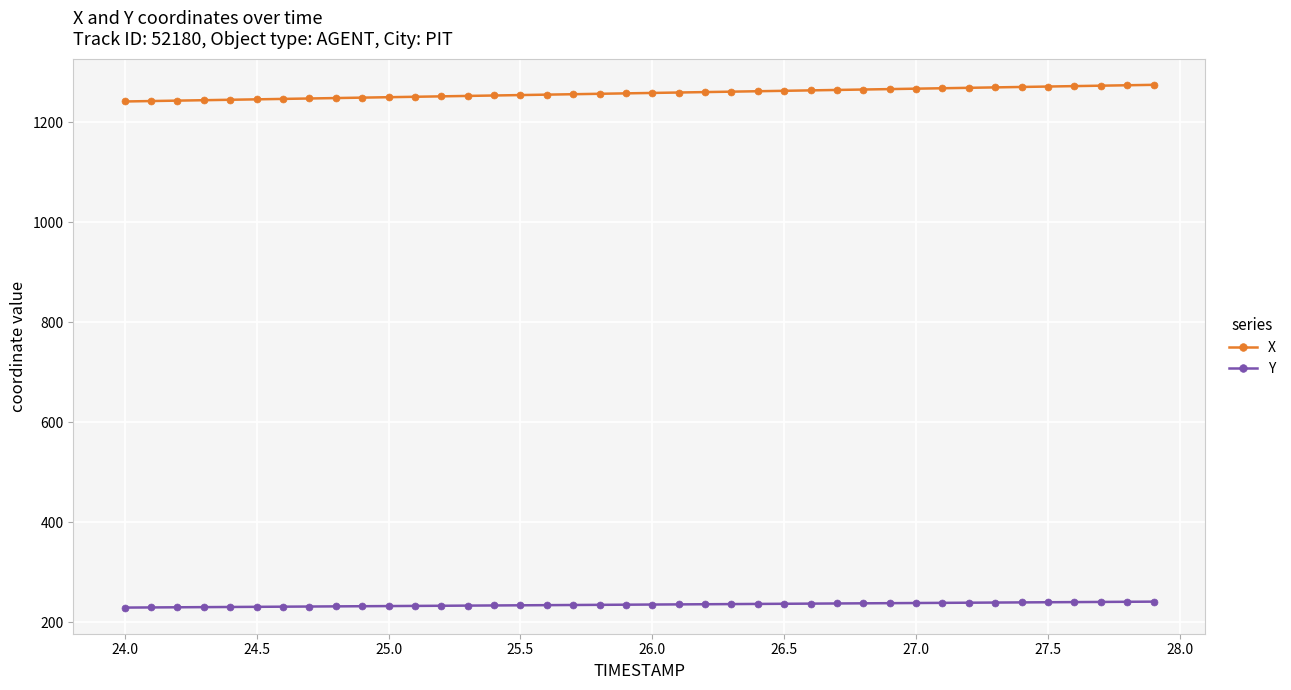

What is the difference between the second highest and minimum values in the X series?

32.4